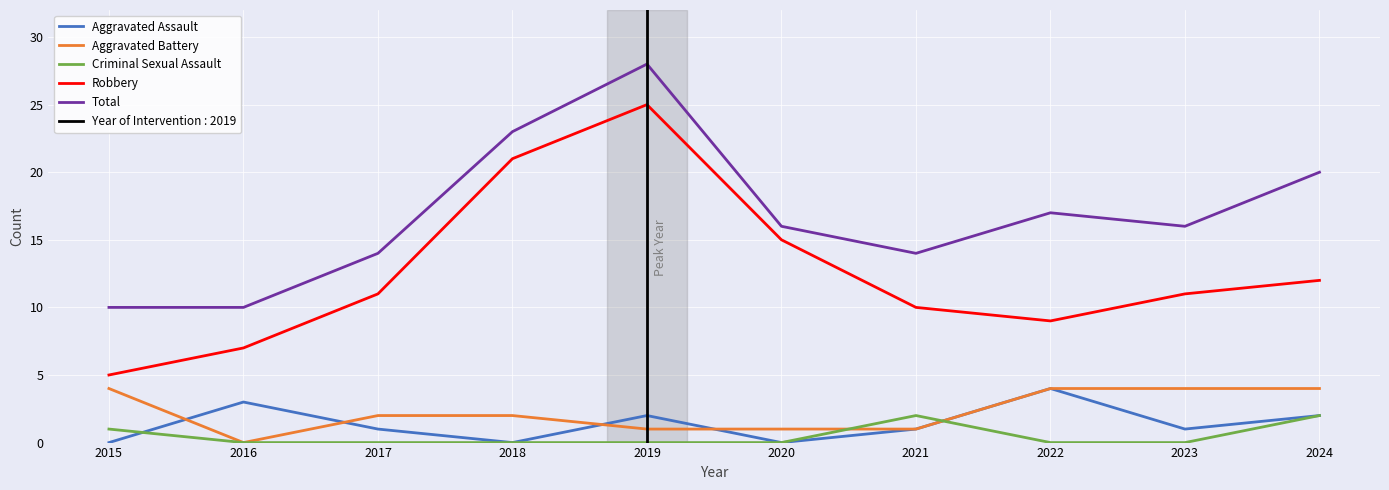

At how many categories does at least one series exceed 13?

8